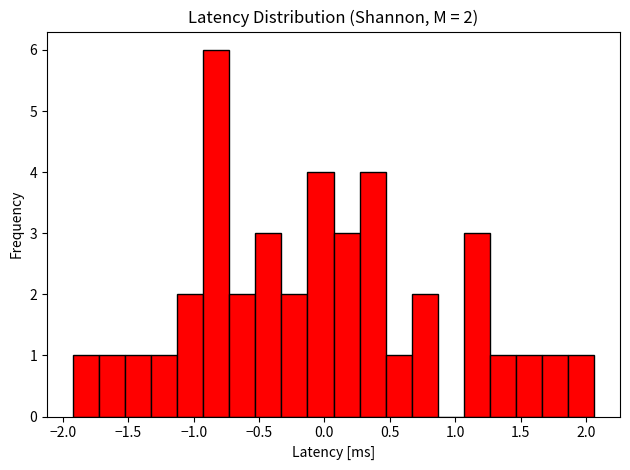

Read against the x-axis, roughly where is the centre of the tallest bar?

-0.85